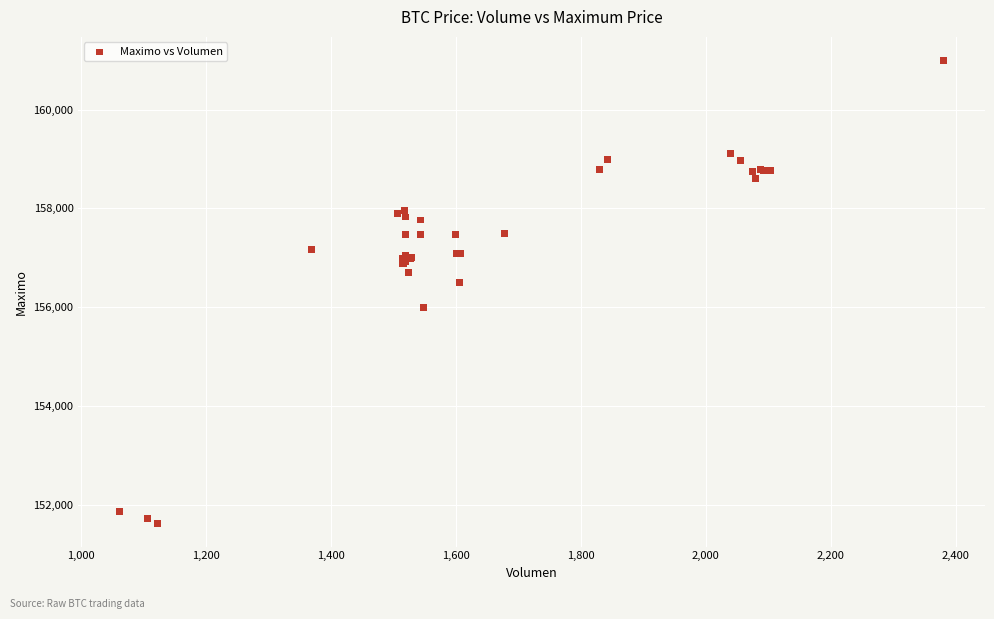

What Y value in the scatter plot is closest to 156316?

156500